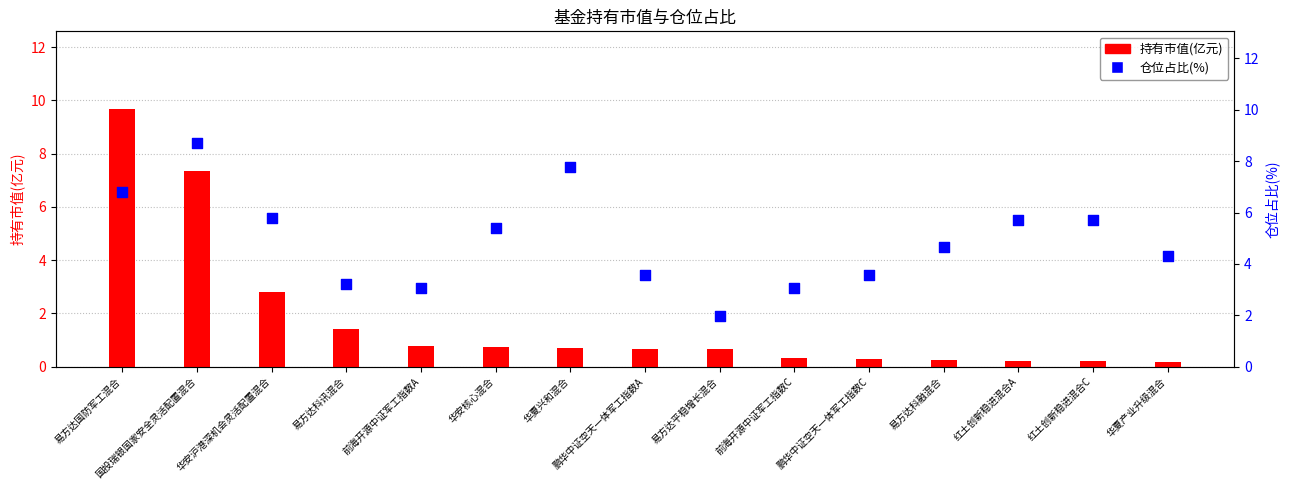

What is the total value across all series at 华安沪港深机会灵活配置混合?

8.6